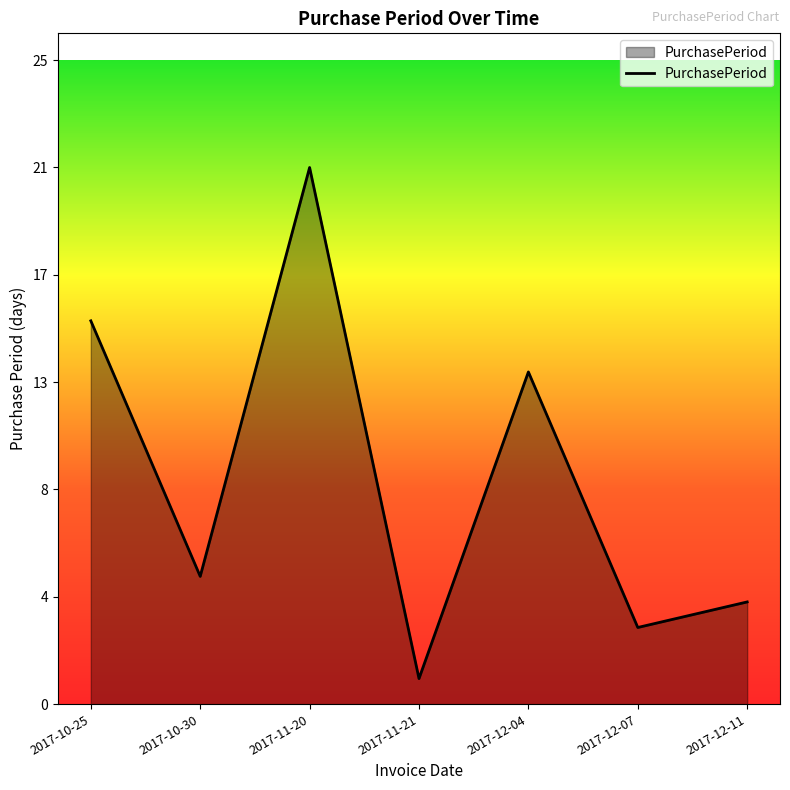

Does the chart have visible grid lines?

No